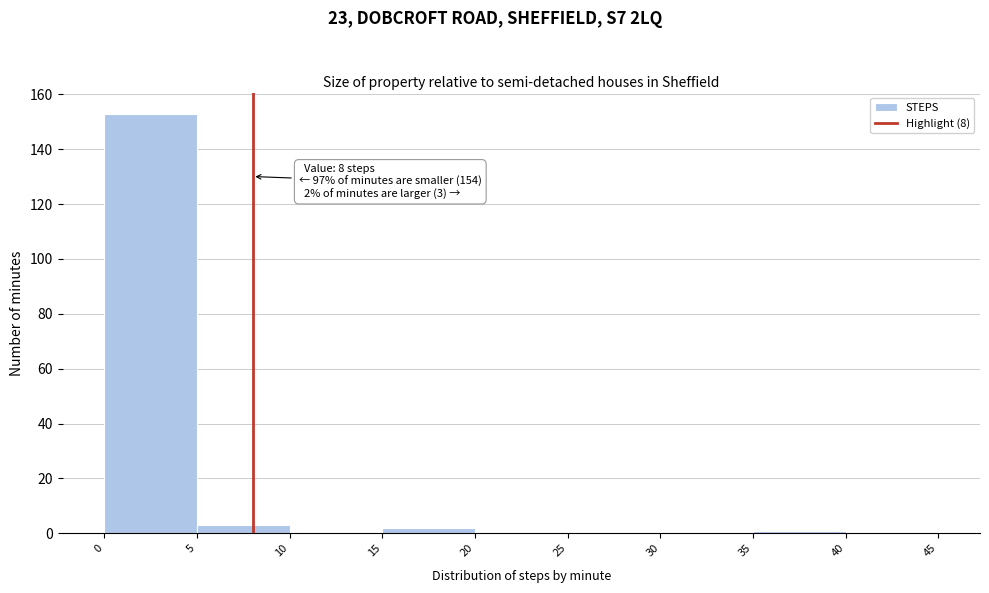

Which range on the x-axis has the tallest bar?

0 to 5